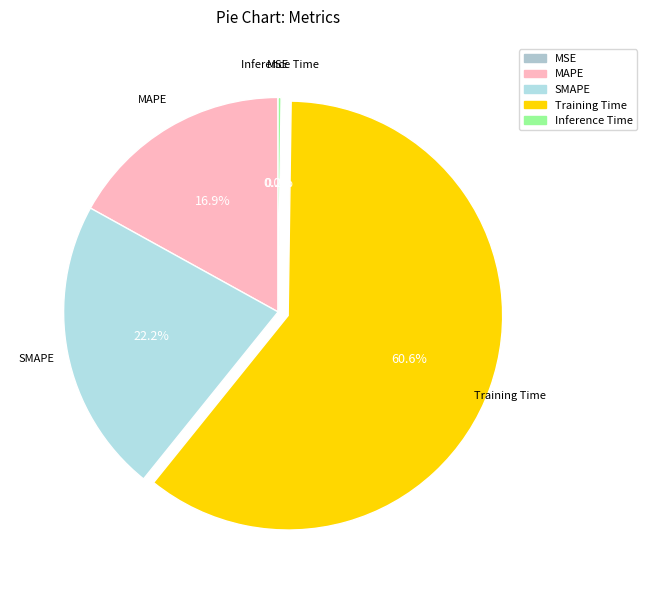

Which has a higher value, MAPE or SMAPE?

SMAPE